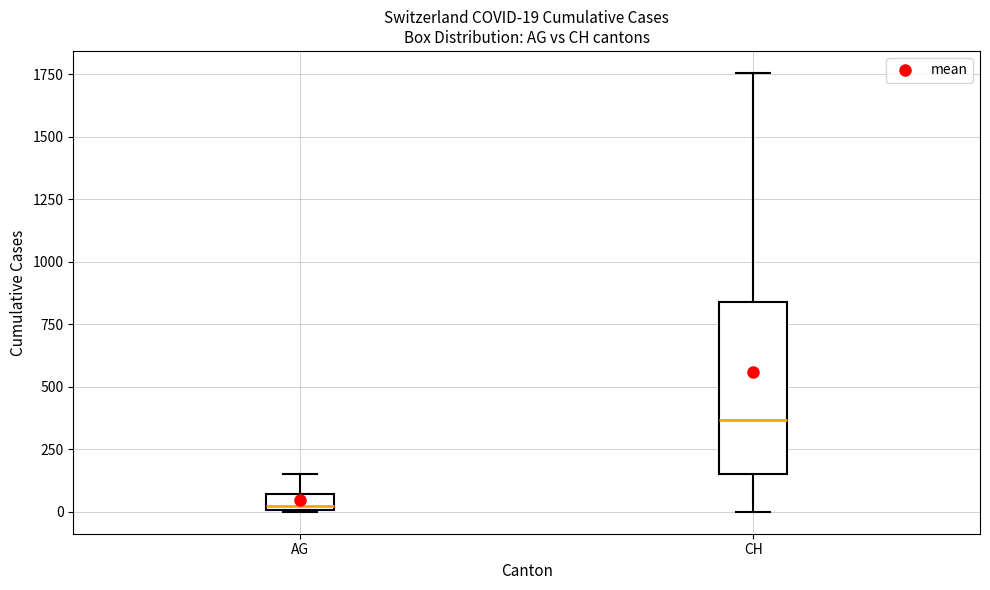

Which box has the lowest median line?

AG